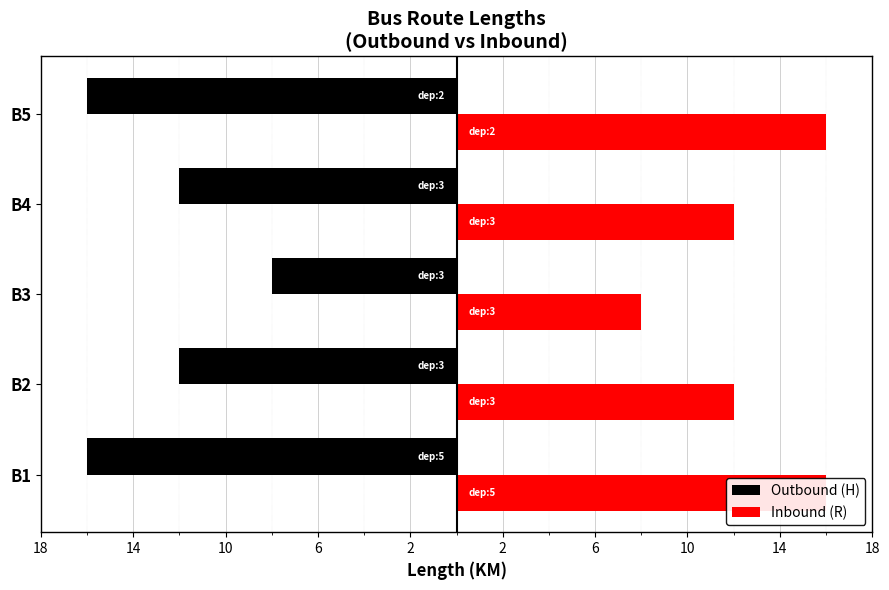

Is it true that Inbound (R) equals 7 at B5?

False